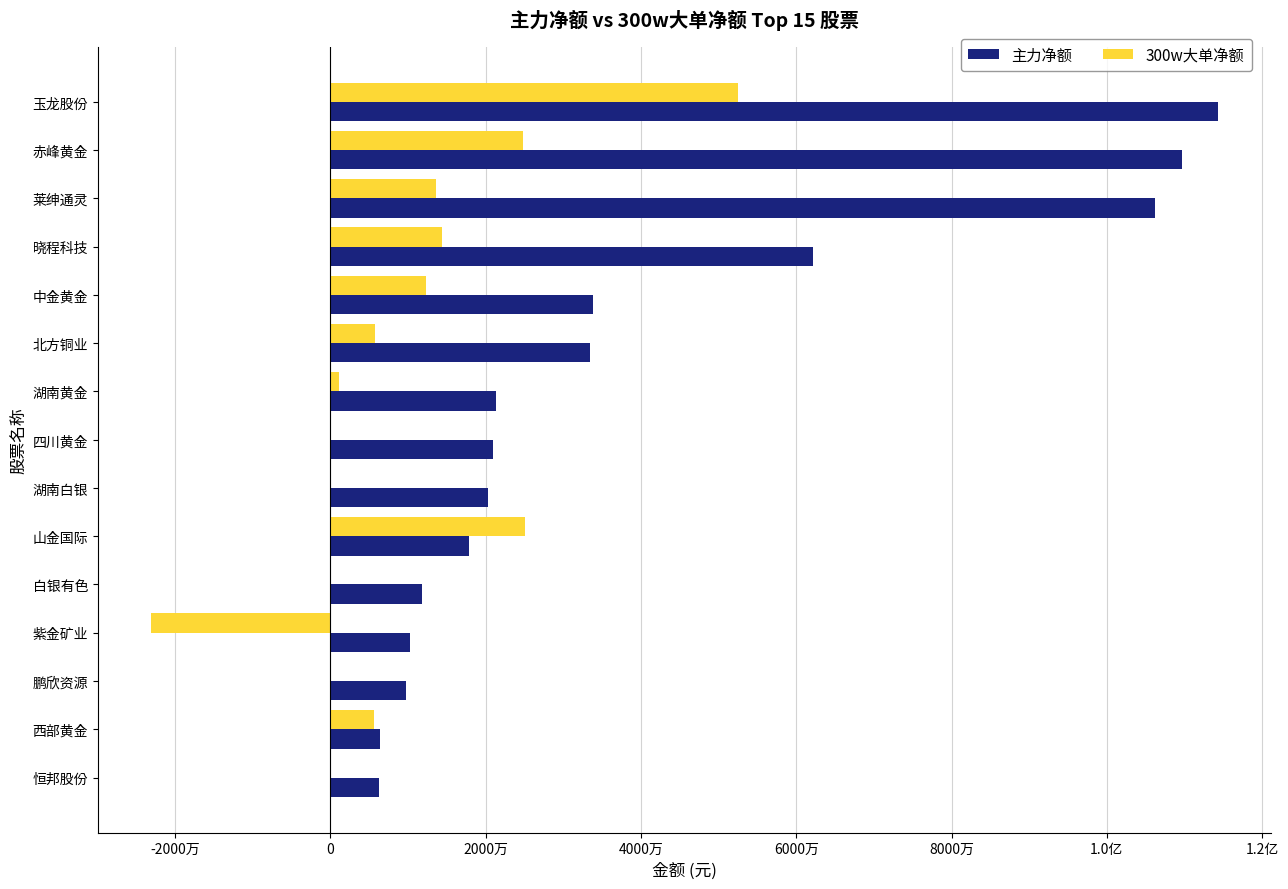

What are all the series names shown in the legend?

主力净额, 300w大单净额